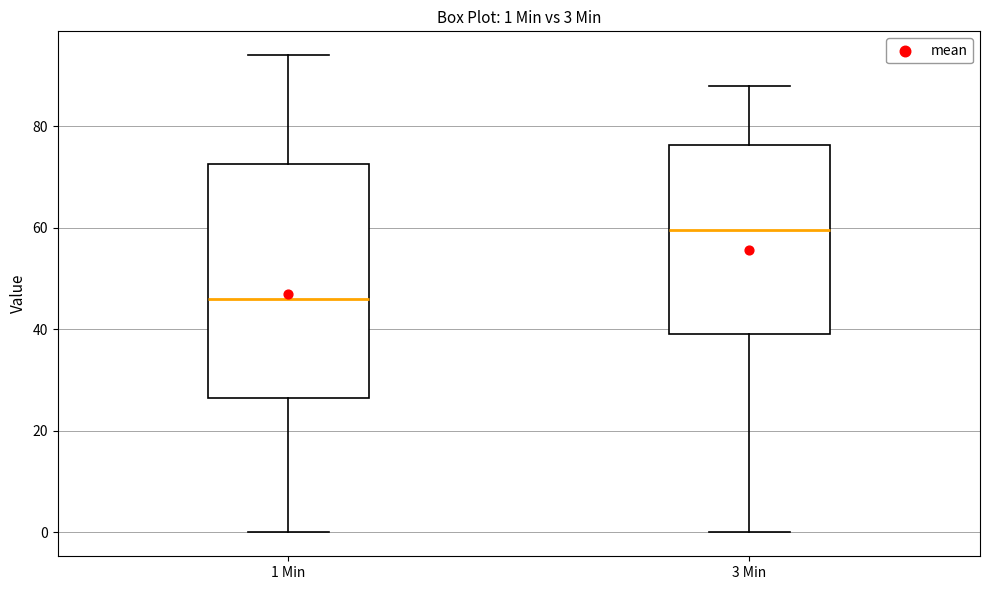

Which box's median line is the highest?

3 Min